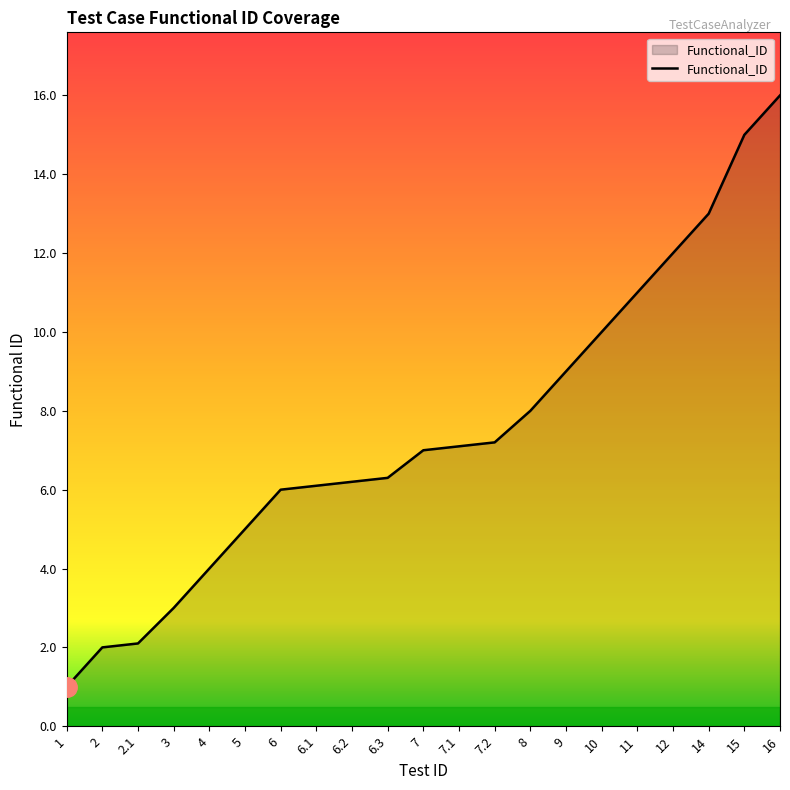

What is the minimum value shown in the chart?

1.0